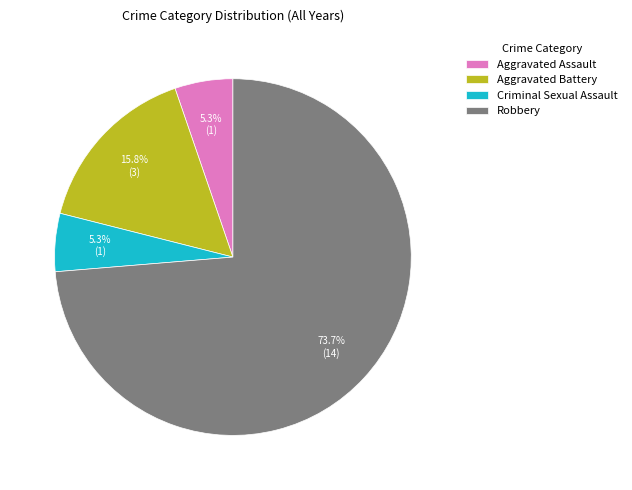

To the nearest percent, what percentage of the pie is Robbery?

74%